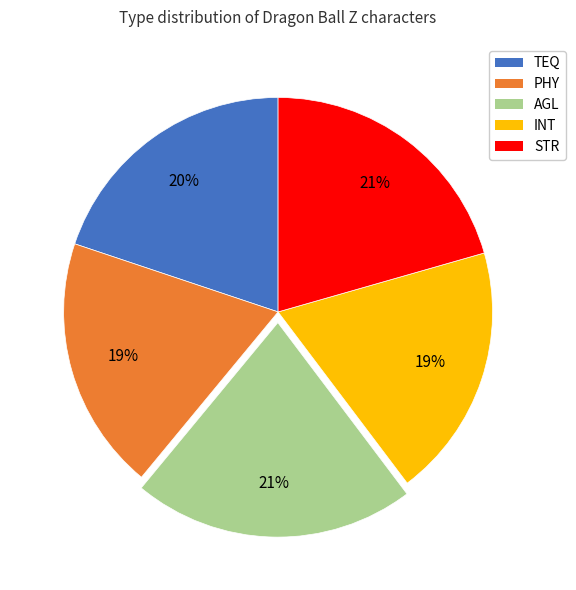

To the nearest percent, what is the average slice percentage?

20%